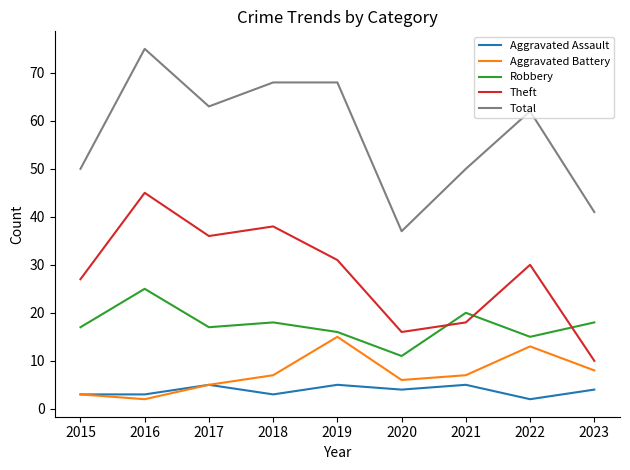

What is the greatest value displayed?

75